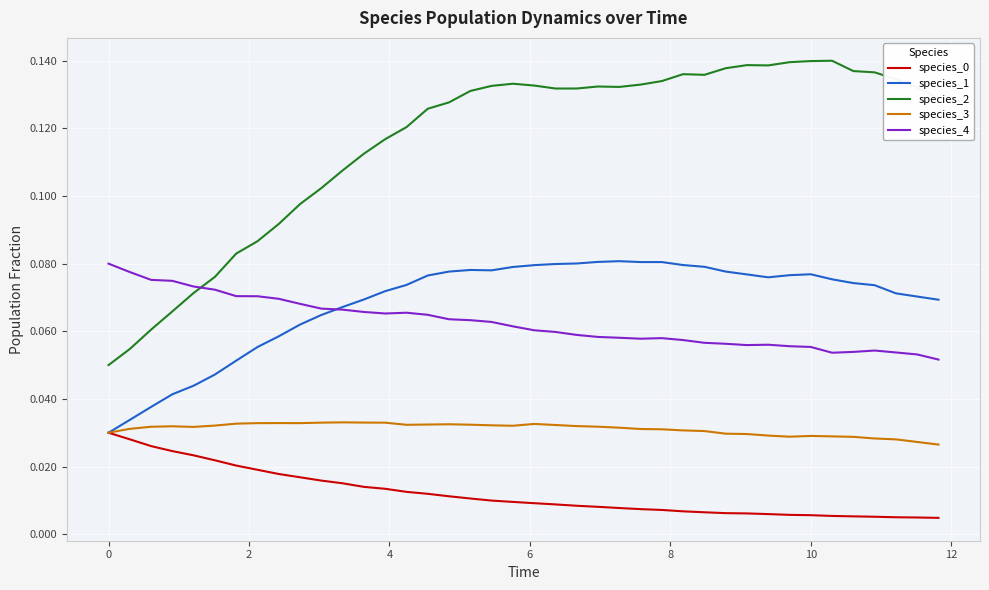

What is the sum of all species_2 values?

4.7